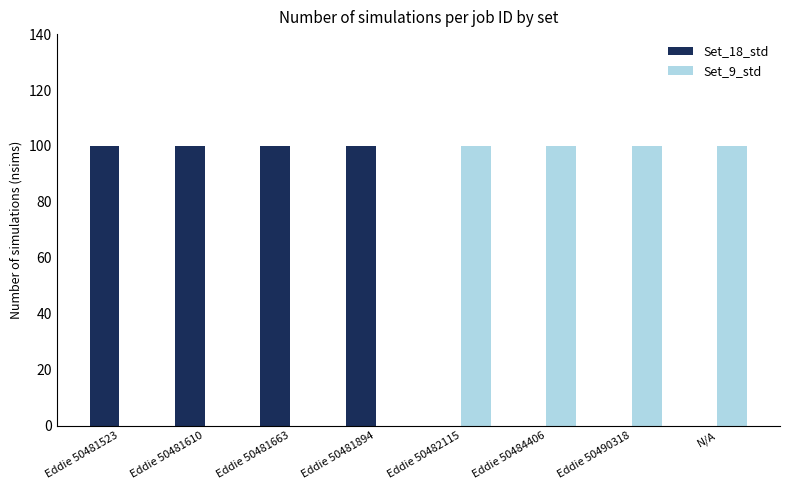

Read the Set_9_std value at Eddie 50490318.

100